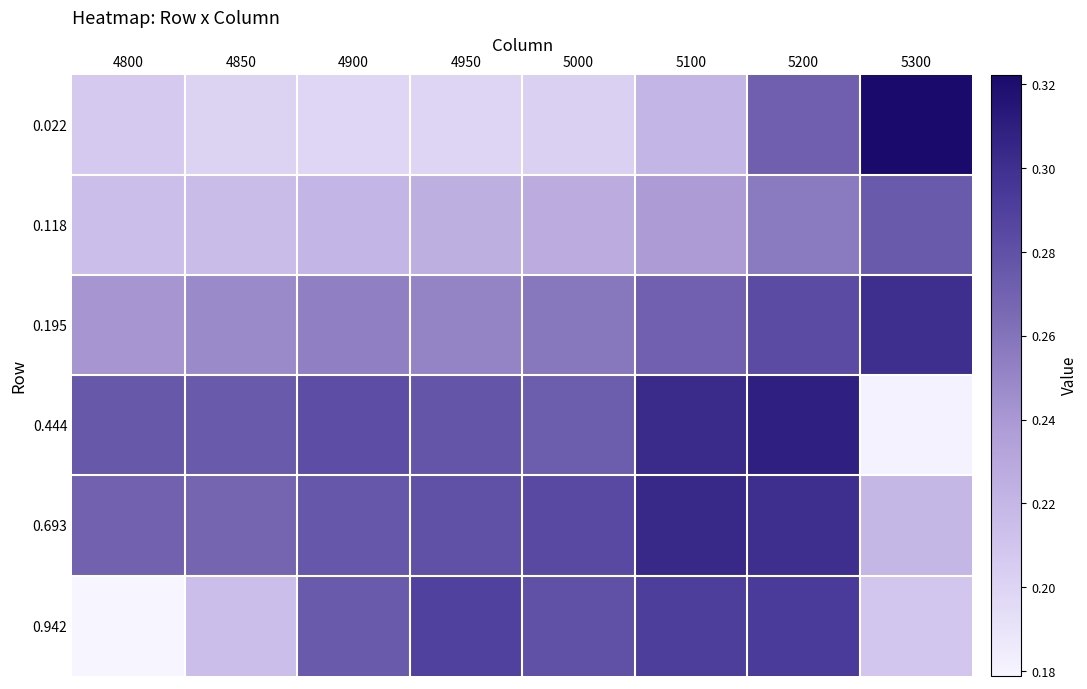

At 5300, list the series in order from smallest to largest.

0.444, 0.942, 0.693, 0.118, 0.195, 0.022